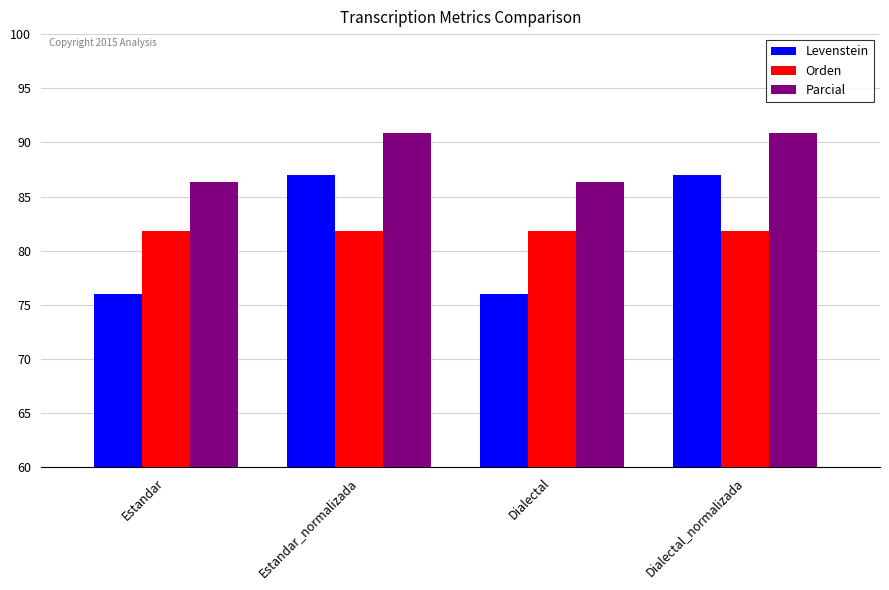

Does the chart contain stacked bars?

No